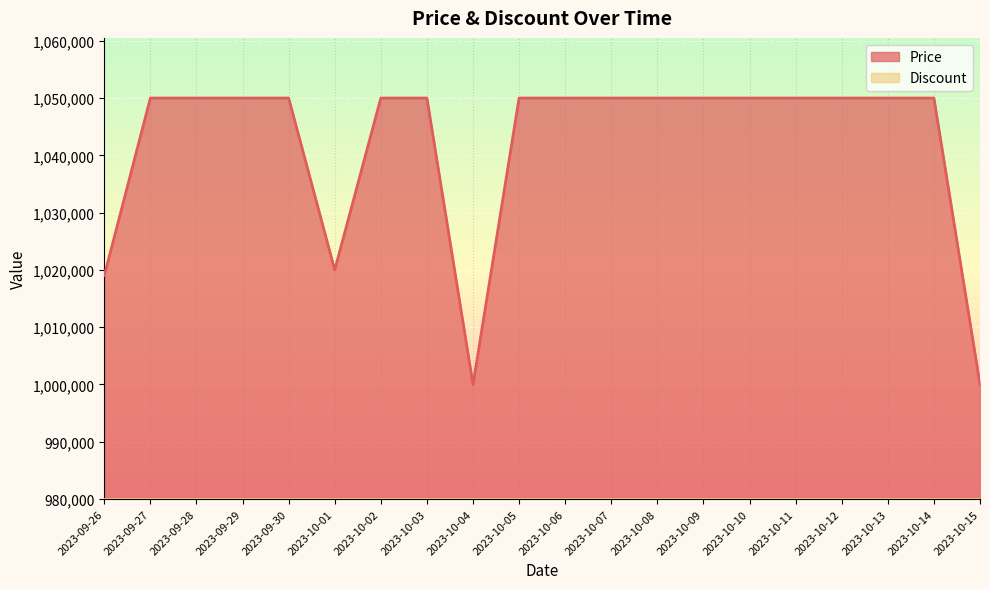

What is the label of the 8th point from the left?

2023-10-03